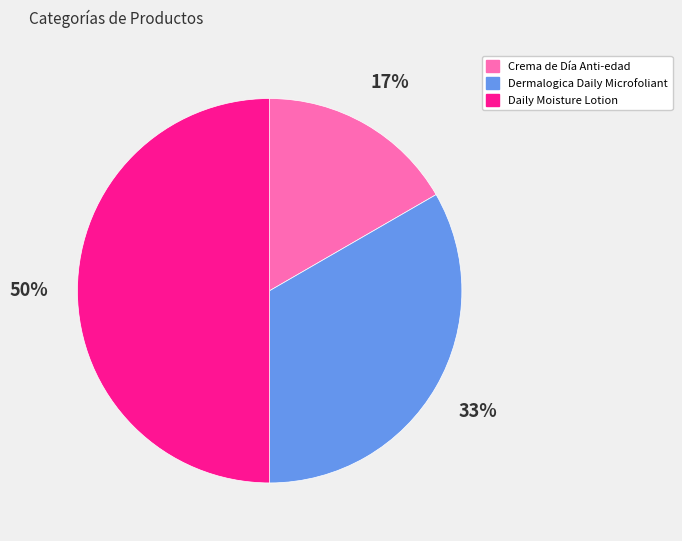

True or false: Dermalogica Daily Microfoliant accounts for 33% of the total.

True